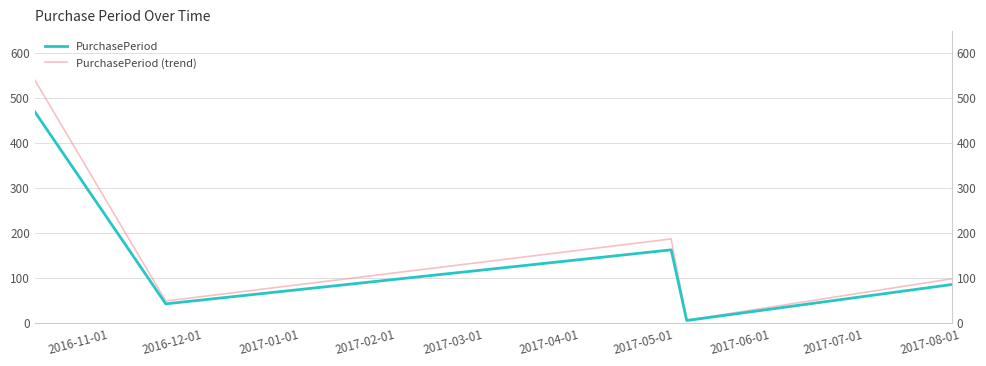

Rank the series by their average value, from lowest to highest.

PurchasePeriod, PurchasePeriod (trend)